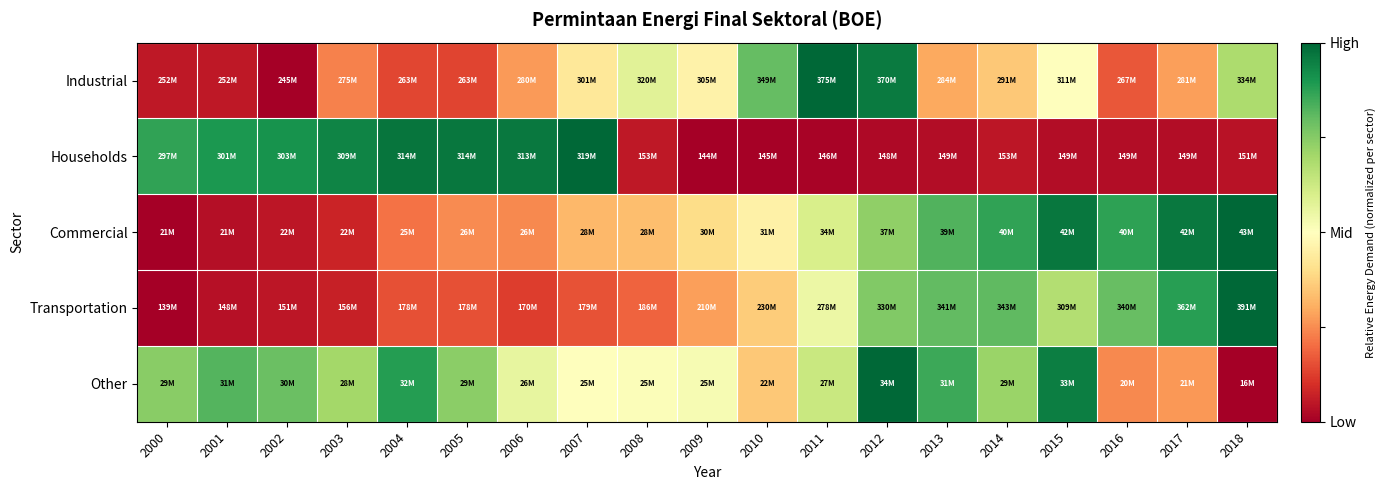

Reading left to right, extract all data points from this chart.

Industrial: 2000=0.1	2001=0.1	2002=0.0	2003=0.2	2004=0.1	2005=0.1	2006=0.3	2007=0.4	2008=0.6	2009=0.5	2010=0.8	2011=1.0	2012=1.0	2013=0.3	2014=0.4	2015=0.5	2016=0.2	2017=0.3	2018=0.7
Households: 2000=0.9	2001=0.9	2002=0.9	2003=0.9	2004=1.0	2005=1.0	2006=1.0	2007=1.0	2008=0.1	2009=0.0	2010=0.0	2011=0.0	2012=0.0	2013=0.0	2014=0.0	2015=0.0	2016=0.0	2017=0.0	2018=0.0
Commercial: 2000=0.0	2001=0.0	2002=0.0	2003=0.1	2004=0.2	2005=0.2	2006=0.2	2007=0.3	2008=0.3	2009=0.4	2010=0.5	2011=0.6	2012=0.7	2013=0.8	2014=0.9	2015=1.0	2016=0.9	2017=1.0	2018=1.0
Transportation: 2000=0.0	2001=0.0	2002=0.0	2003=0.1	2004=0.2	2005=0.2	2006=0.1	2007=0.2	2008=0.2	2009=0.3	2010=0.4	2011=0.5	2012=0.8	2013=0.8	2014=0.8	2015=0.7	2016=0.8	2017=0.9	2018=1.0
Other: 2000=0.7	2001=0.8	2002=0.8	2003=0.7	2004=0.9	2005=0.7	2006=0.6	2007=0.5	2008=0.5	2009=0.5	2010=0.4	2011=0.6	2012=1.0	2013=0.9	2014=0.7	2015=1.0	2016=0.2	2017=0.3	2018=0.0